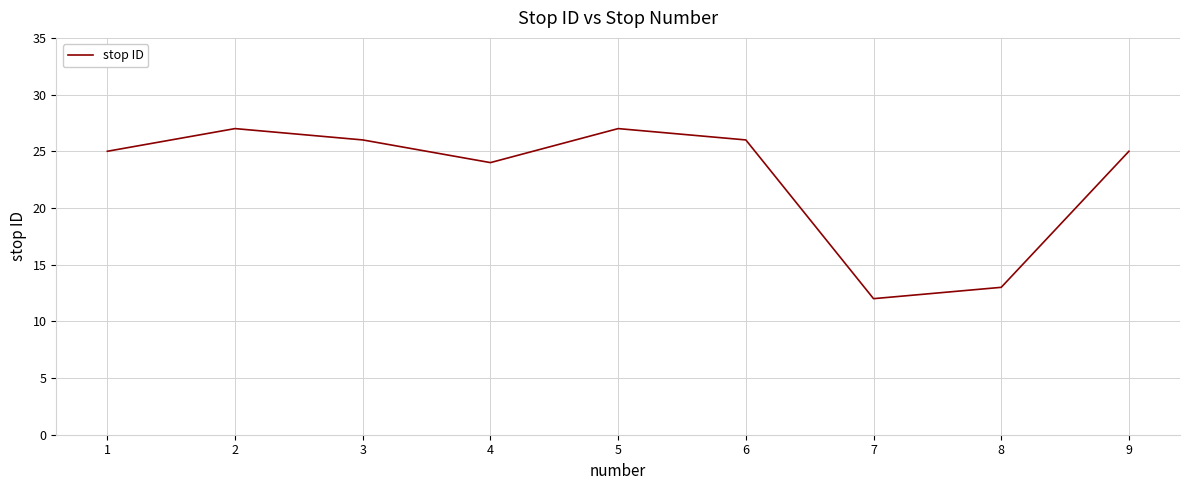

How many interior local valleys (lower than both neighbors) does the data have?

2